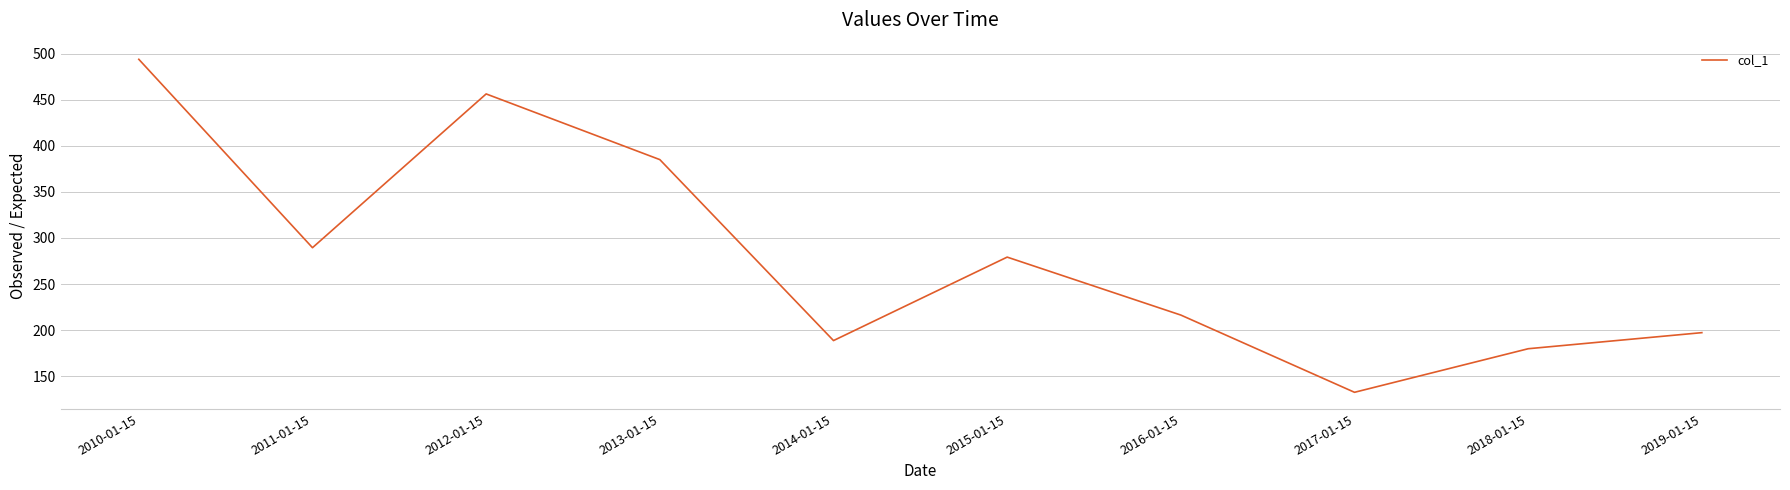

The value at 2010-01-15 is 493.9. True or false?

True